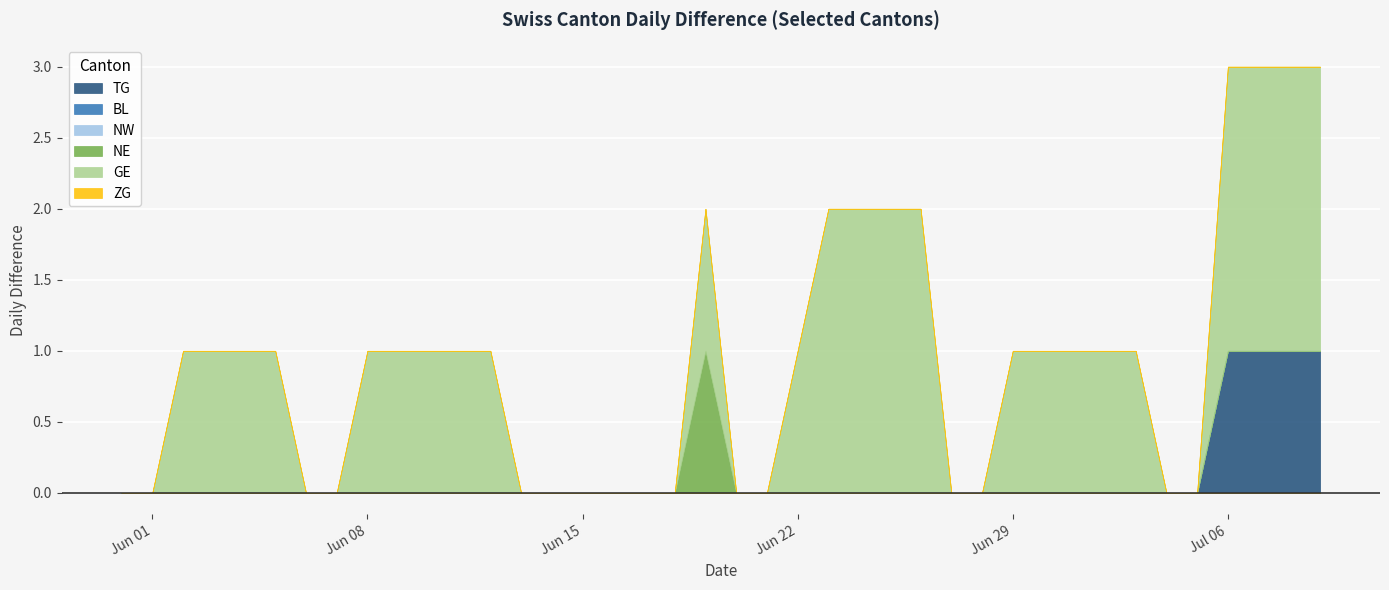

How many NE values are between 0 and 1?

40